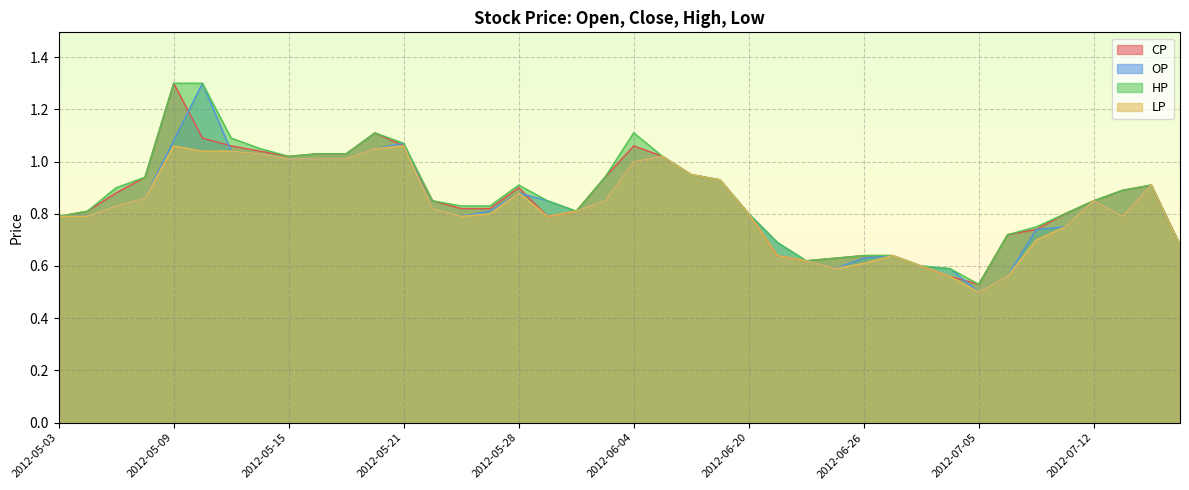

At which category is the sum across all series the highest?

2012-05-09